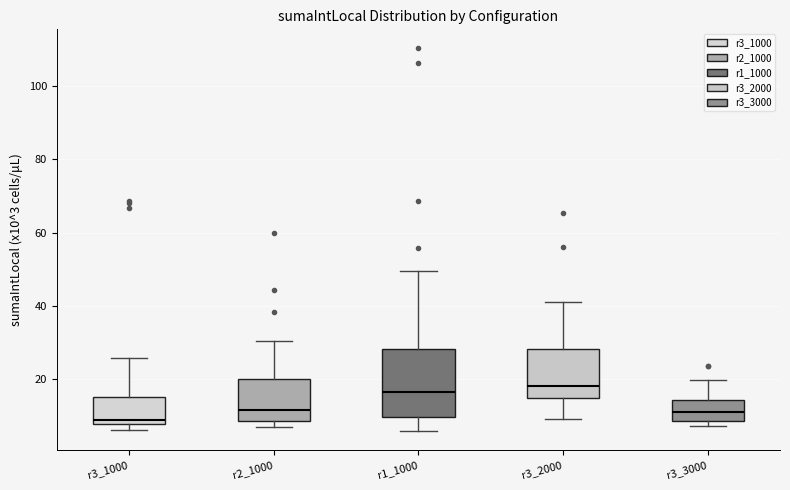

Reading left to right, read every box against the y-axis: the position of its median line, the range the box covers, and the ends of its whiskers. The values are not printed on the chart, so give them approximately, as read against the axis.

r3_1000: median 8 (just above the box's lower edge), box 8 to 14, whiskers 6 to 26
r2_1000: median 12, box 8 to 20, whiskers 6 to 30
r1_1000: median 16, box 10 to 28, whiskers 6 to 50
r3_2000: median 18, box 14 to 28, whiskers 8 to 42
r3_3000: median 12, box 8 to 14, whiskers 8 (just below the box's lower edge) to 20